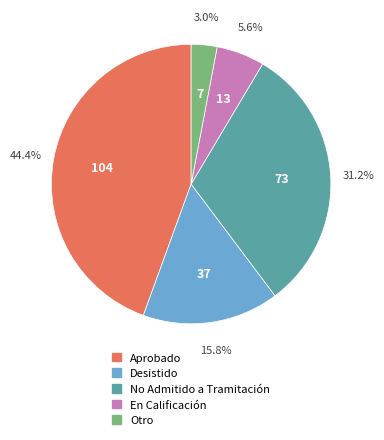

Is there any slice that represents more than half of the pie?

No